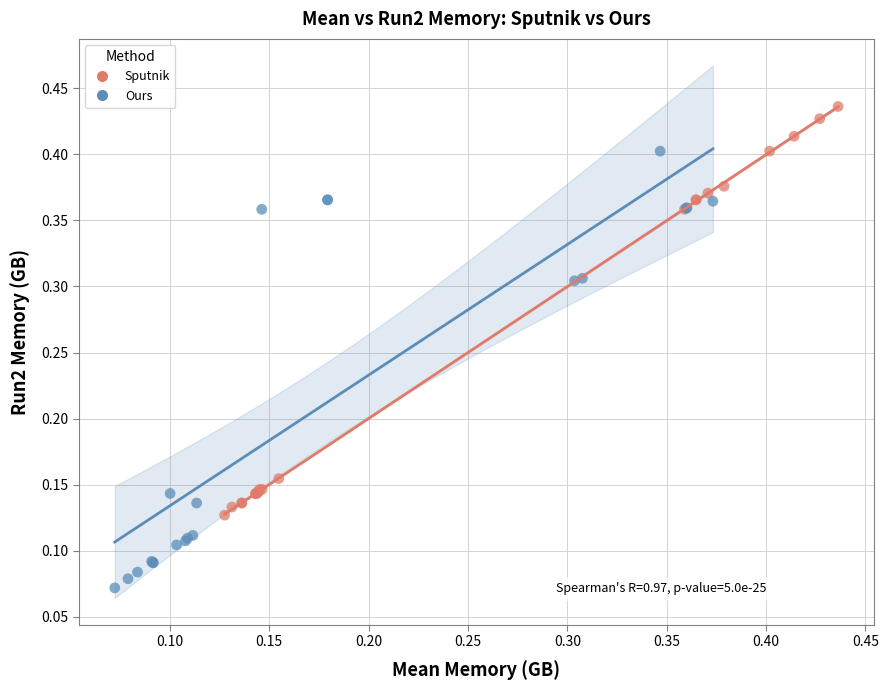

Which series reaches the maximum Y coordinate?

Sputnik